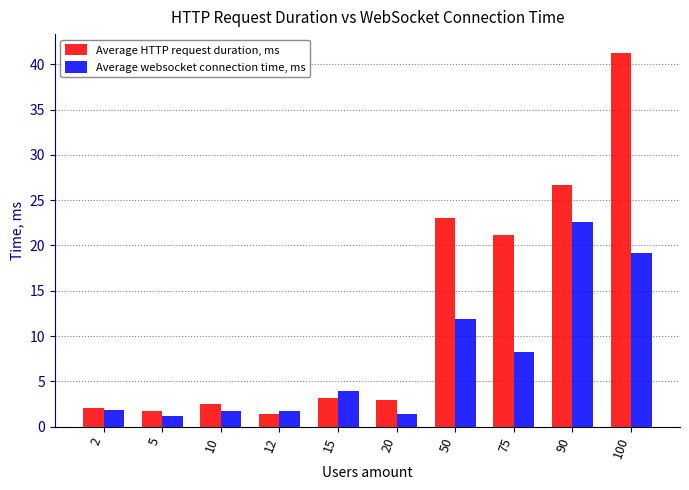

Is it true that Average websocket connection time, ms equals 1.7 at 12?

True